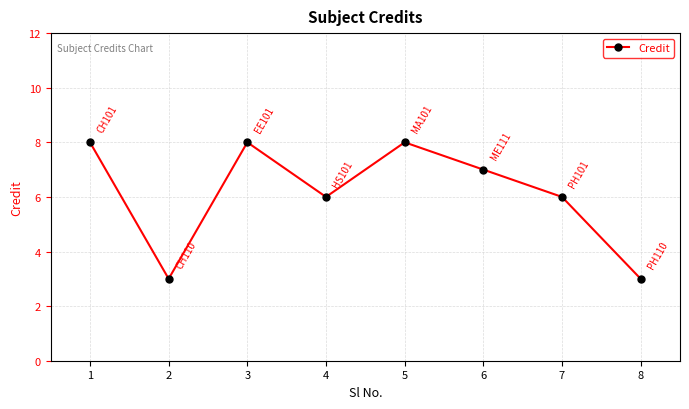

Reading left to right, what are all the values shown in this chart?

8	3	8	6	8	7	6	3